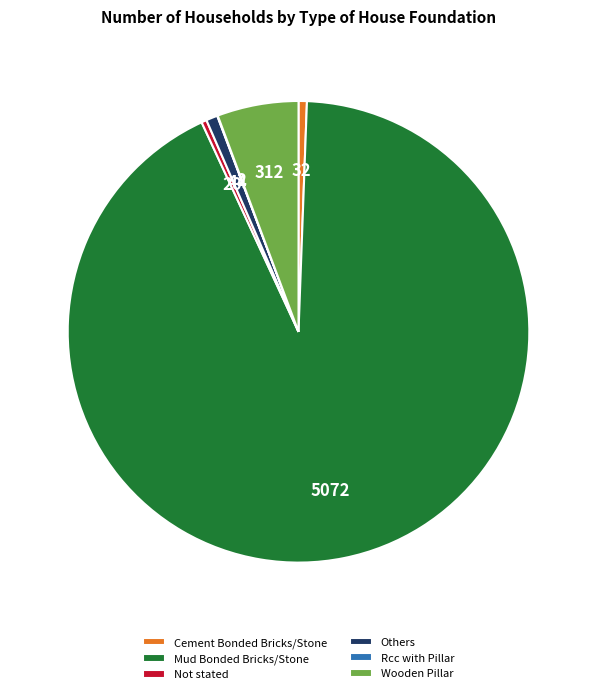

True or false: Mud Bonded Bricks/Stone accounts for 93% of the total.

True